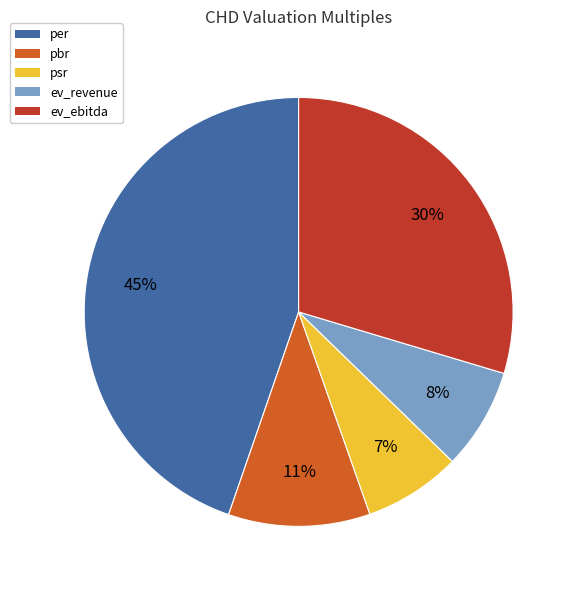

What is the largest slice in the pie chart?

per